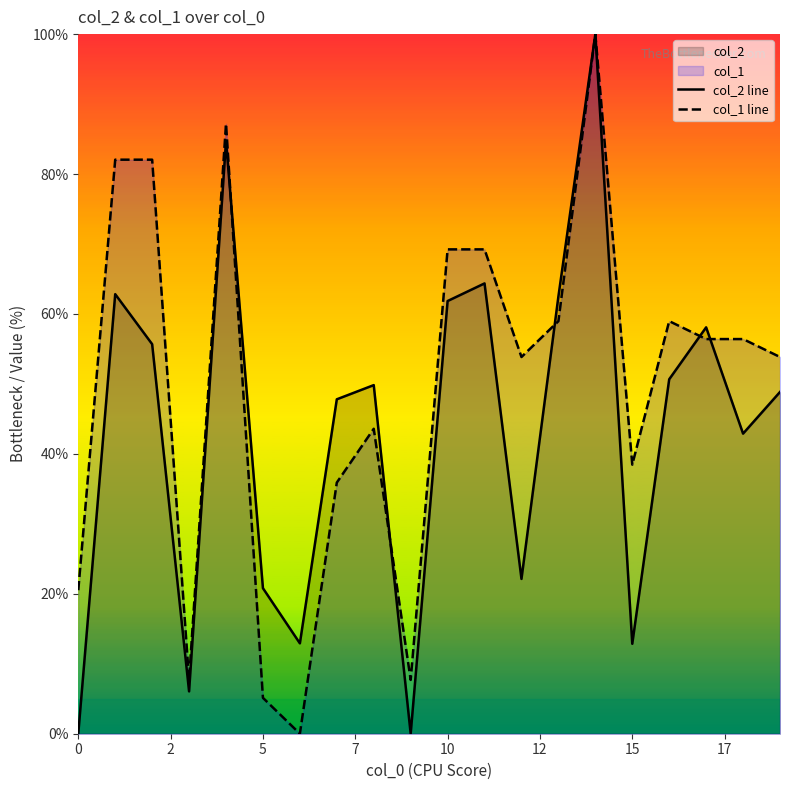

In col_2 line, how many points are higher than both neighbors (excluding endpoints)?

6